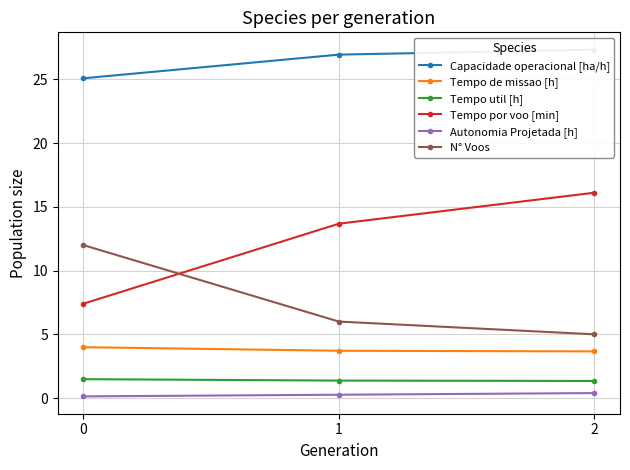

What is the difference between the second highest and minimum values in the N° Voos series?

1.0